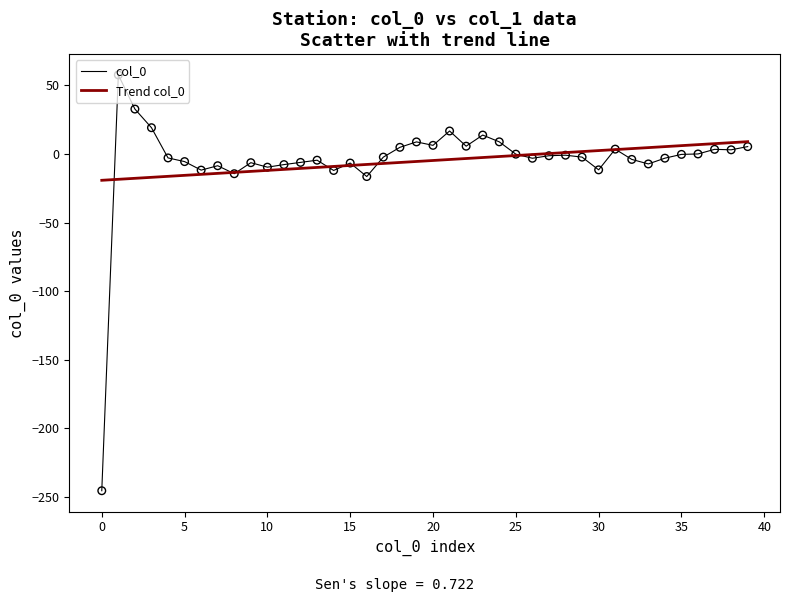

What is the lowest value of the Trend col_0 series?

-19.2